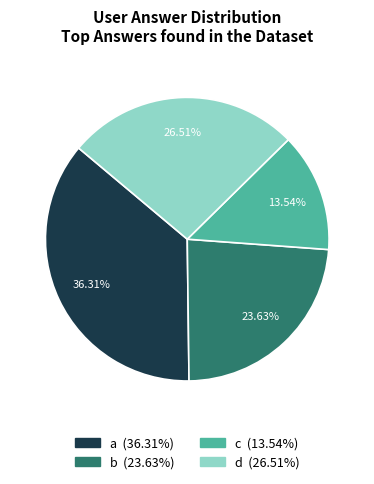

Which category has the smallest portion of the pie?

c